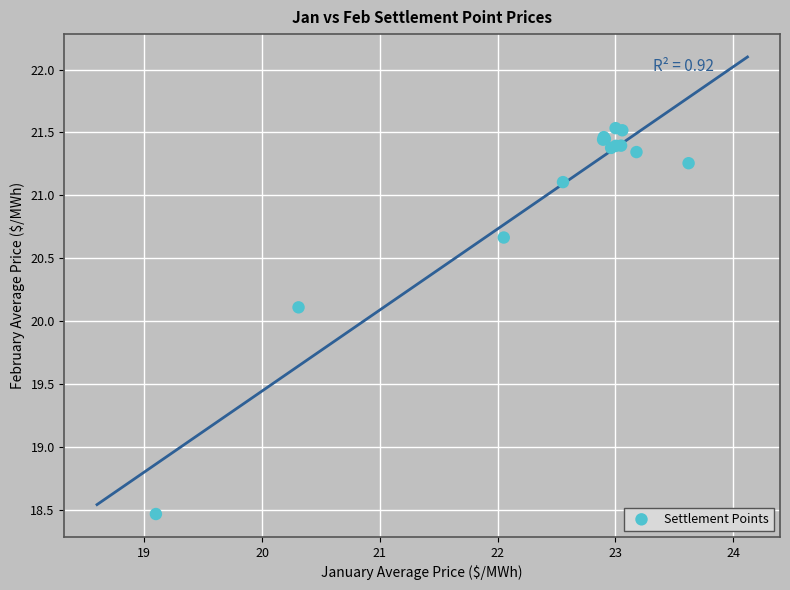

What Y value in the scatter plot is closest to 20?

20.1